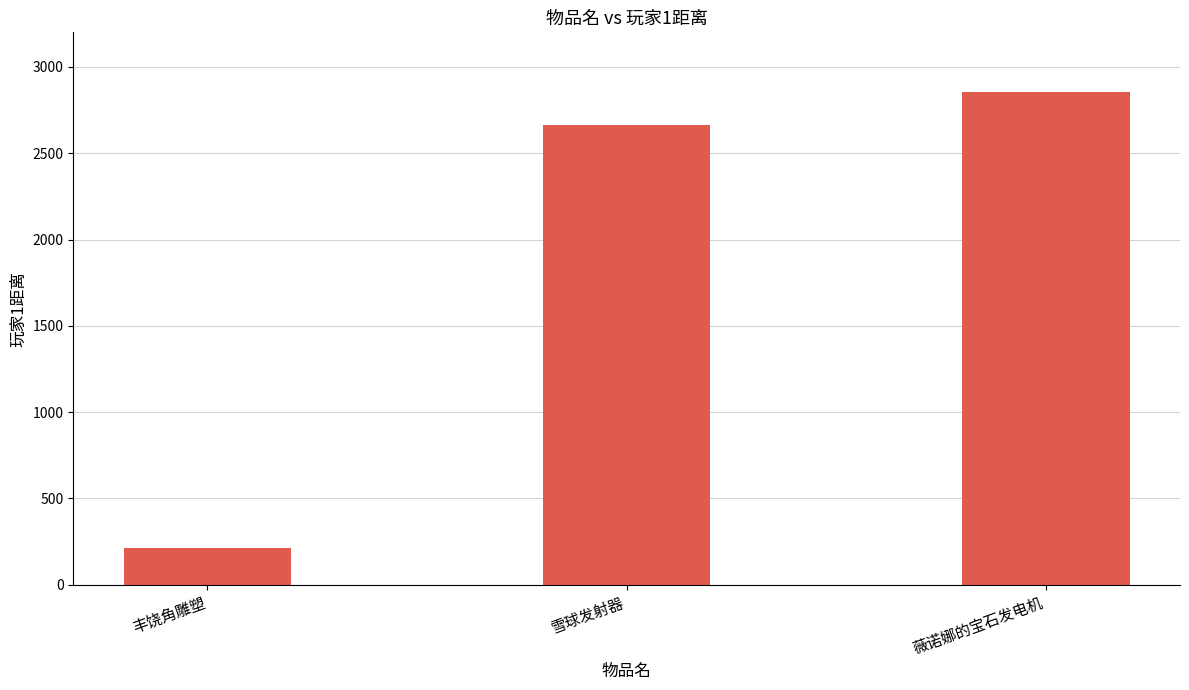

Does the chart contain stacked bars?

No